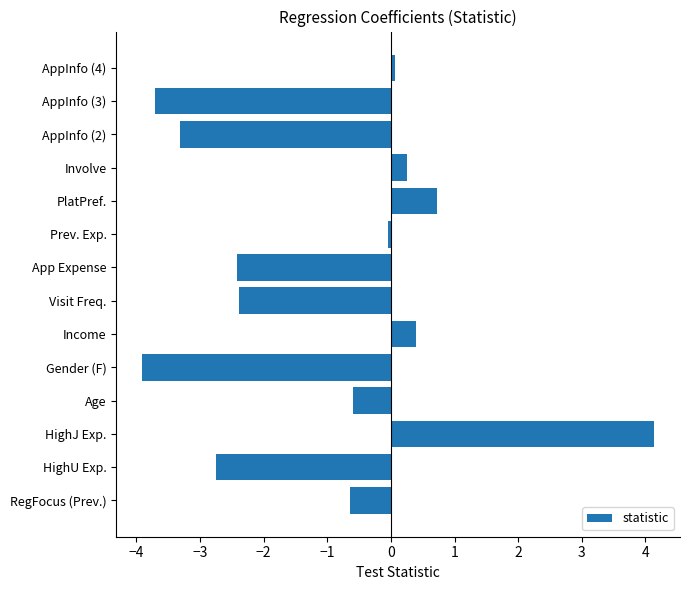

What is the average value?

-1.0